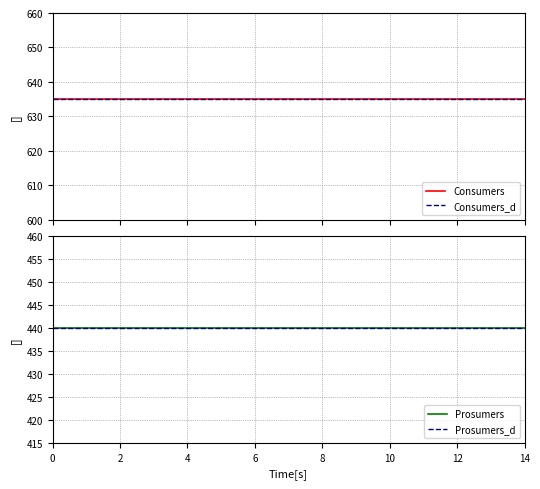

What is the sum of all Prosumers_d values?

6600